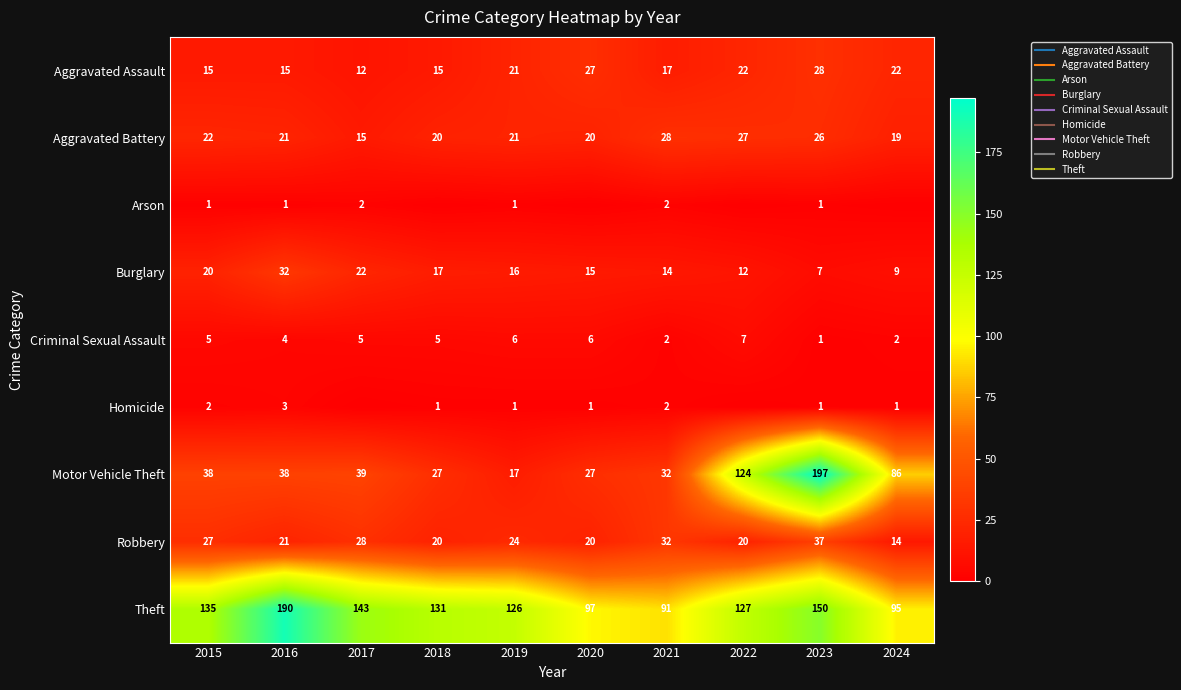

At which label does Motor Vehicle Theft first exceed 38?

2017